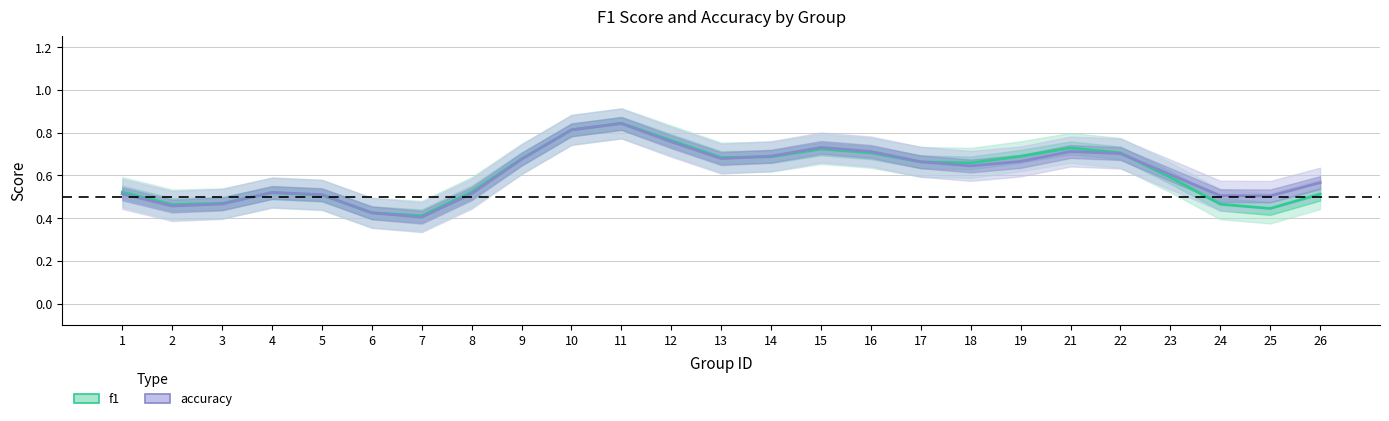

What is the value of the accuracy point at the 10th from the left?

0.8